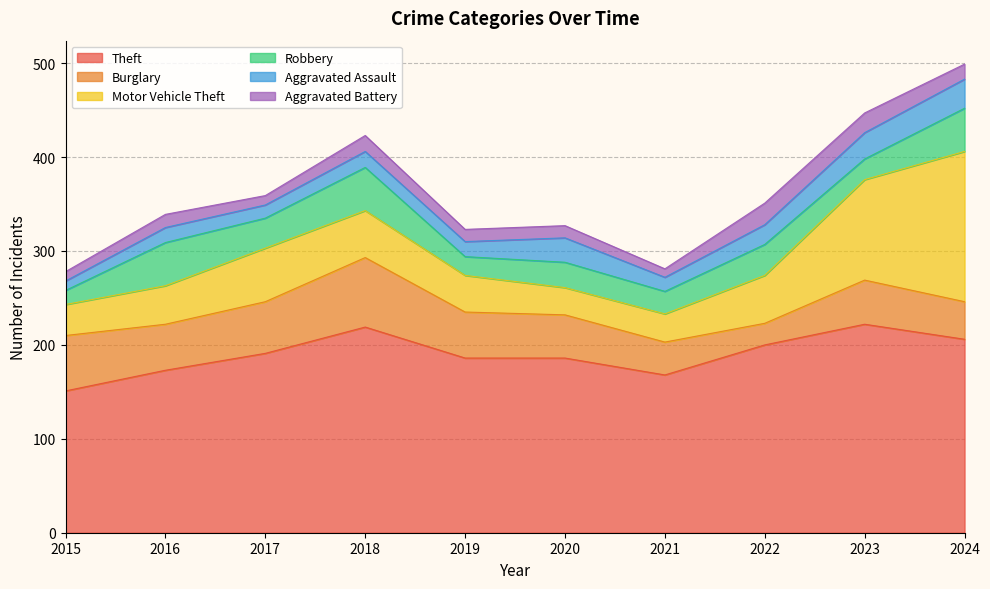

At how many categories does at least one series exceed 67?

10